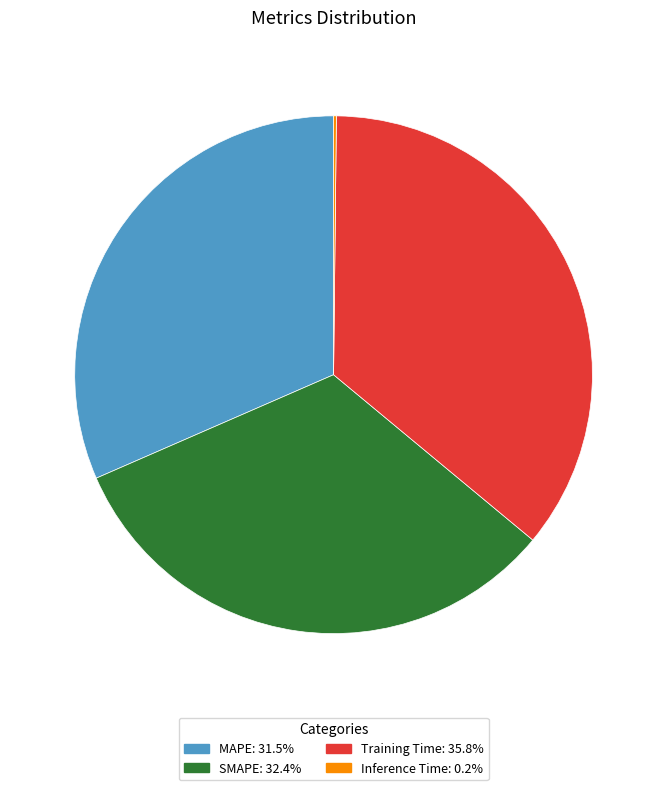

Is the sum of MAPE and SMAPE greater than half?

Yes